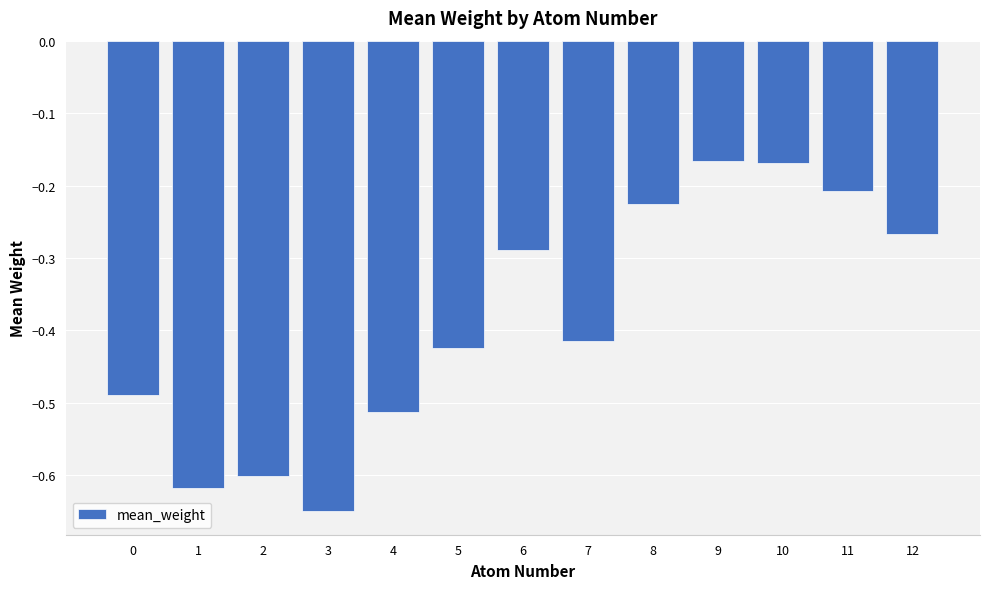

How many distinct data groups are displayed?

1